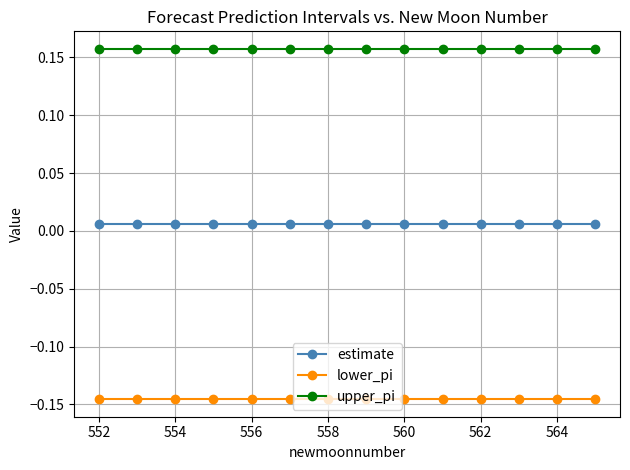

At how many categories does at least one series exceed 0?

14